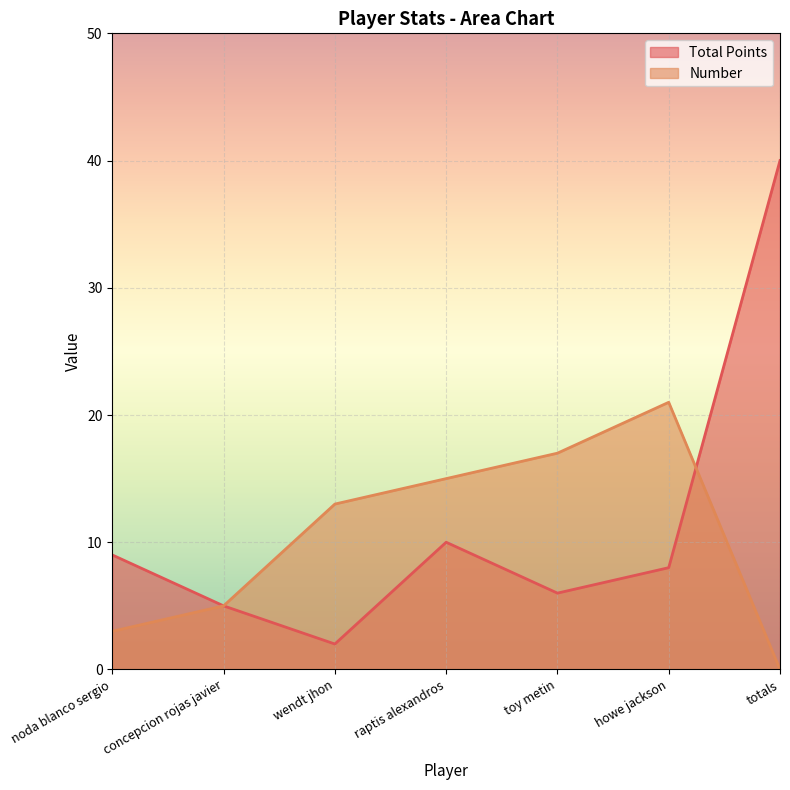

What is the total value across all series at concepcion rojas javier?

10